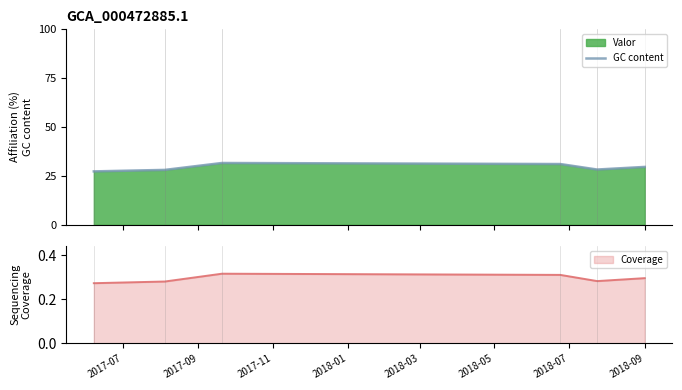

What is the value of the 2nd point from the left?

0.3